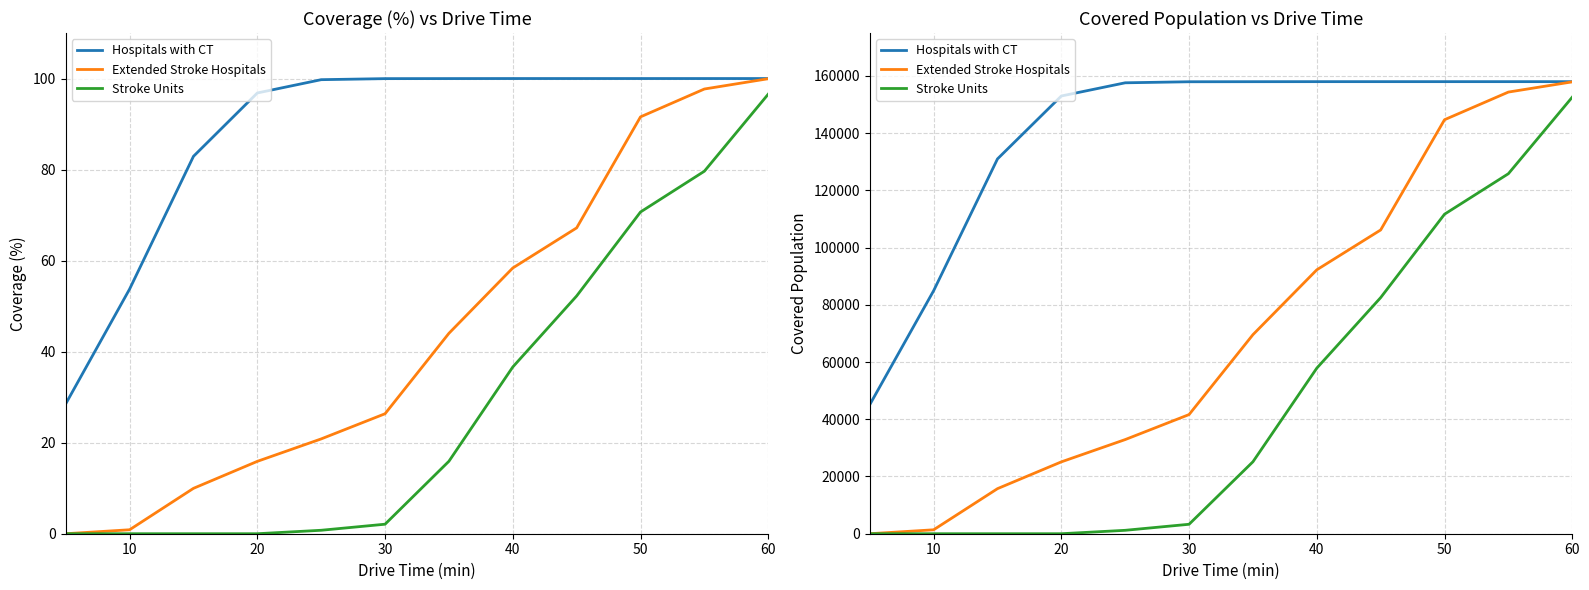

Reading right to left, what are all the values shown in this chart?

Hospitals with CT: 158003	158003	158003	158003	158003	157989	157966	157602	152992	130998	84927	45099
Extended Stroke Hospitals: 157933	154362	144697	106167	92238	69571	41649	32908	25116	15749	1372	0
Stroke Units: 152582	125829	111675	82524	57872	25150	3304	1193	0	0	0	0